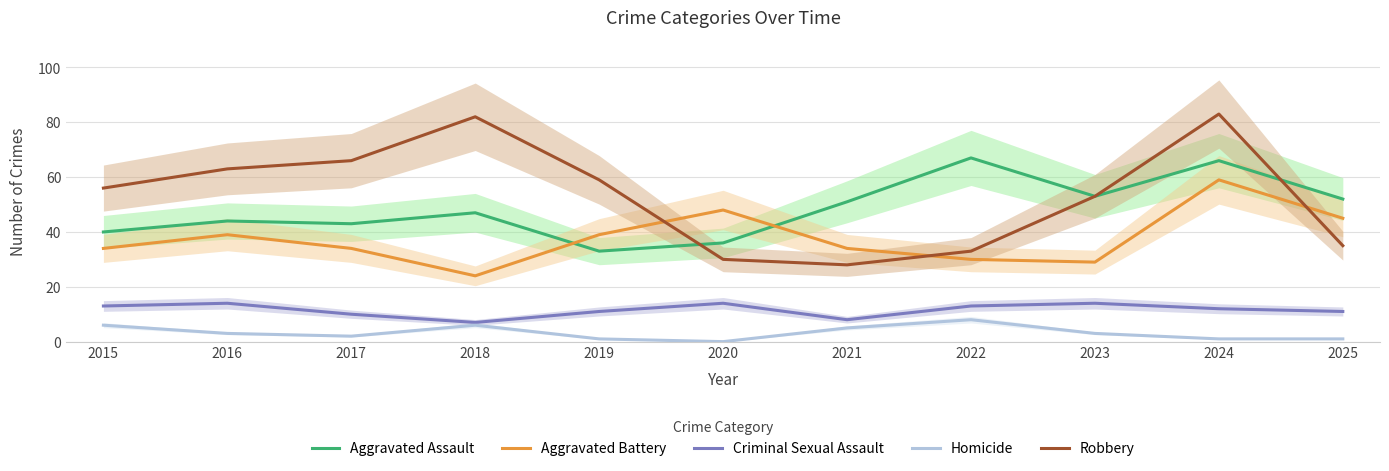

What is the difference between the maximum and minimum values in the Homicide series?

8